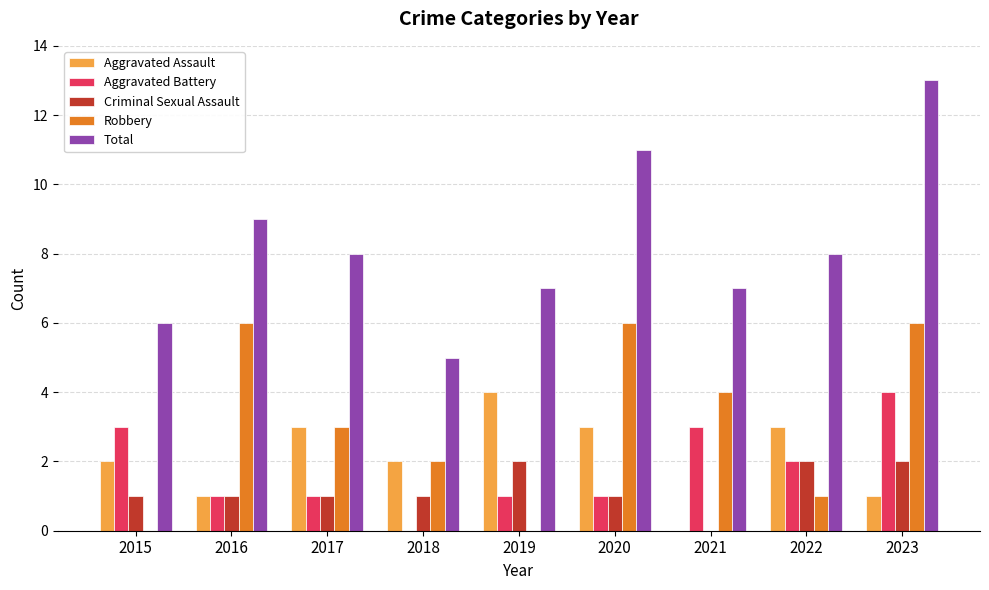

What is the average value of the Robbery series?

3